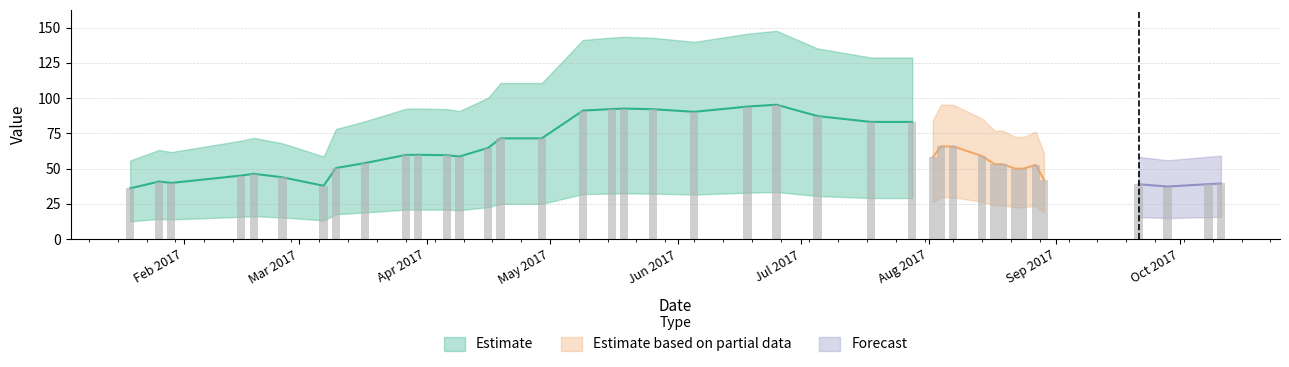

Reading right to left, transcribe all the data shown in this chart.

39.4	38.9	37.2	38.9	42.0	52.5	49.9	49.9	53.0	53.0	58.8	65.7	65.8	58.0	83.0	83.0	87.2	95.3	93.9	90.2	92.1	92.5	92.2	91.1	71.4	71.4	64.7	58.5	59.5	59.7	59.6	53.9	50.4	37.8	43.8	46.3	45.0	39.8	40.8	36.0